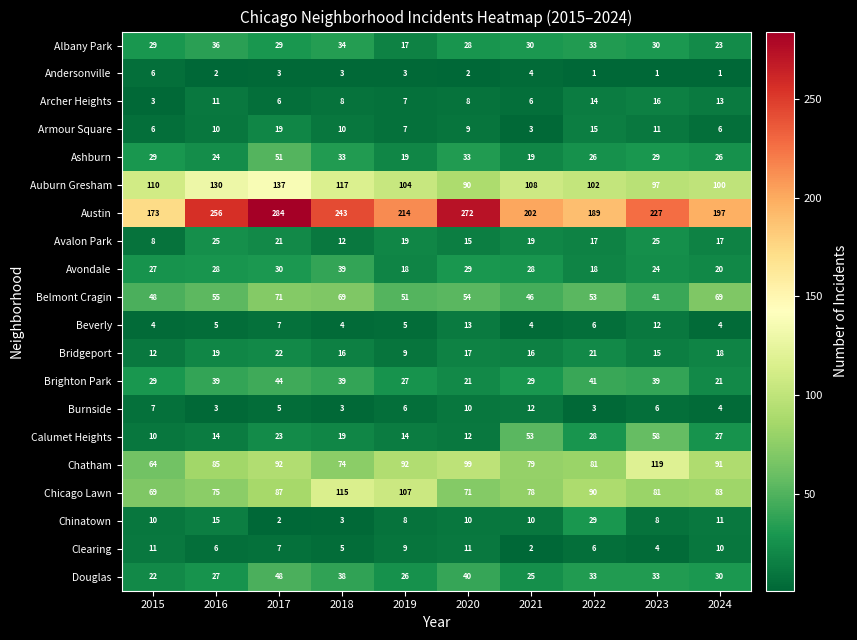

At which category does the chart reach its peak across all series?

2017